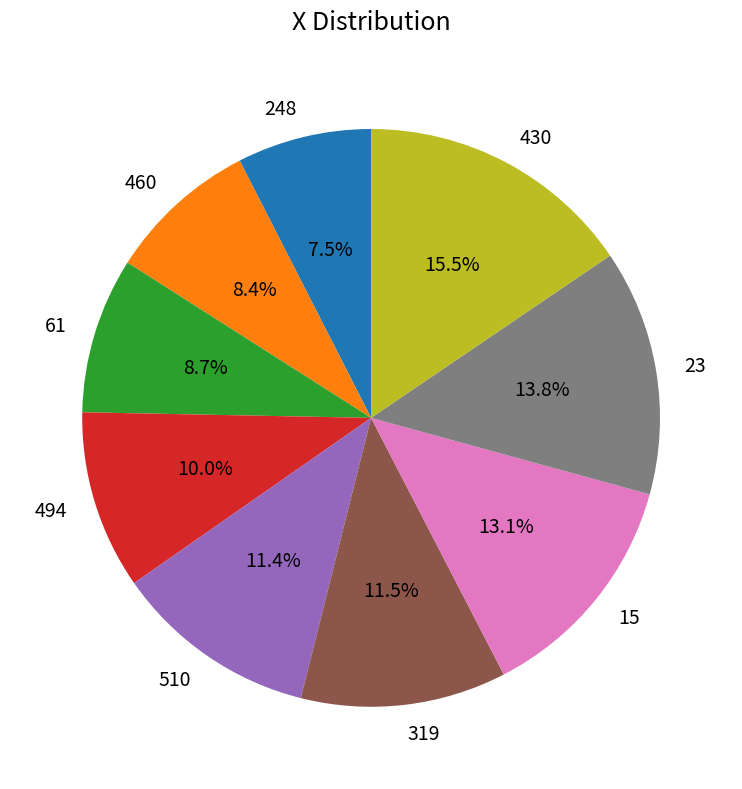

Is there any slice that represents more than half of the pie?

No